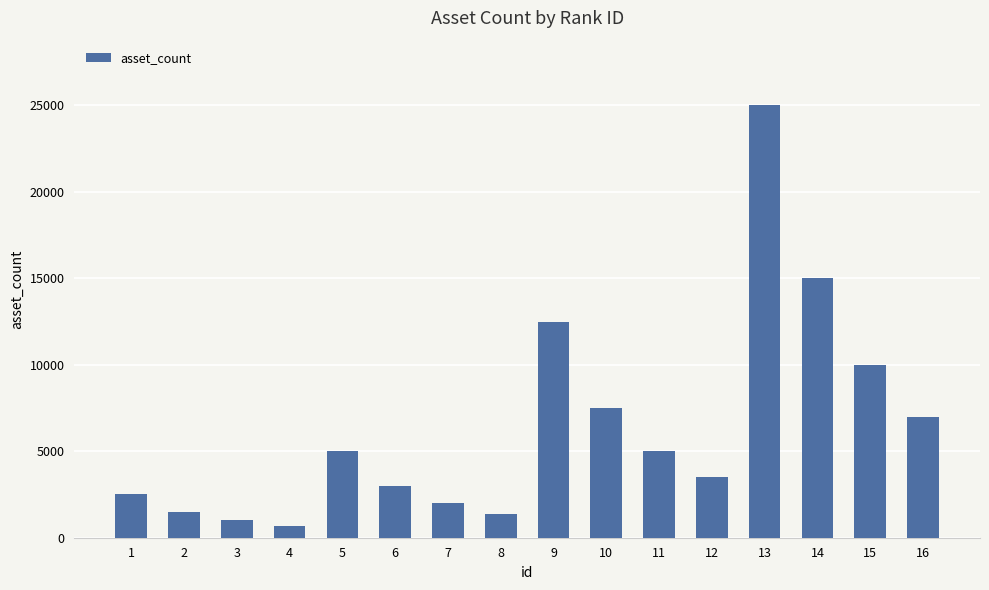

What value does the data have at 2?

1500